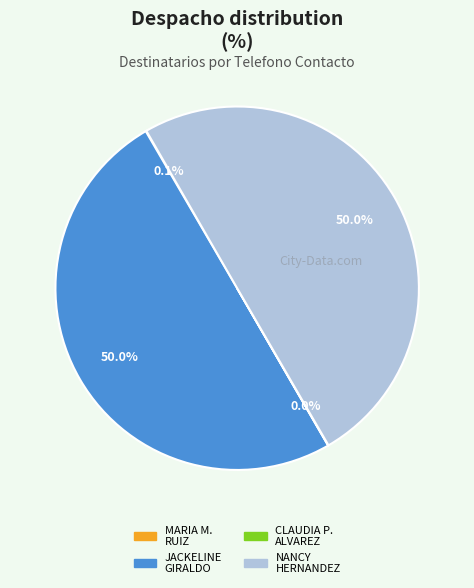

Which category has the smallest portion of the pie?

CLAUDIA PATRICIA ALVAREZ CUERVO